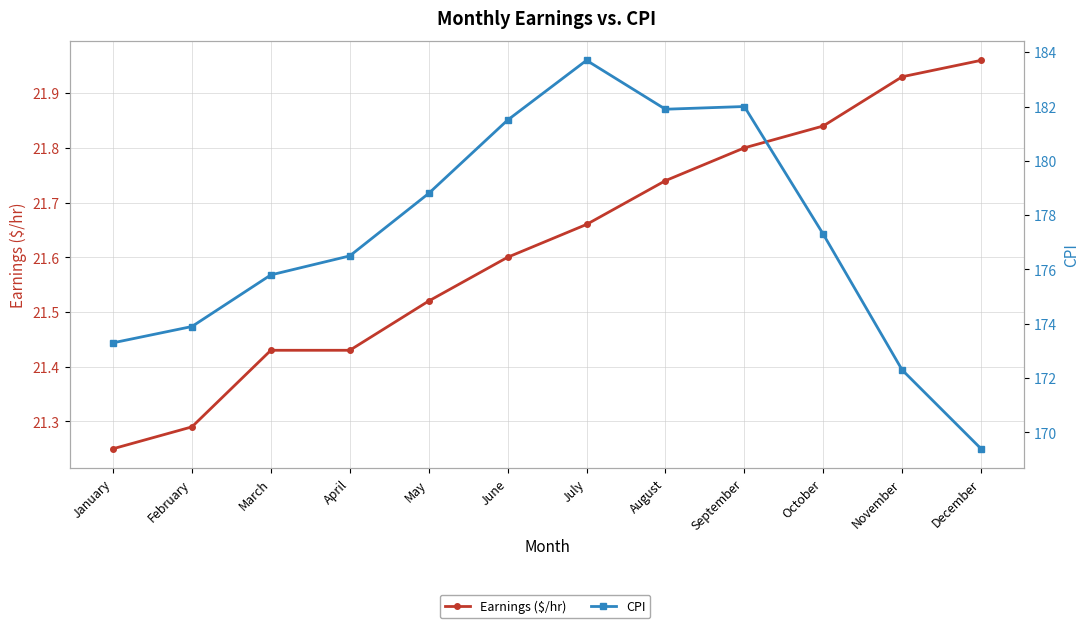

Where is CPI nearest to the value 176?

March